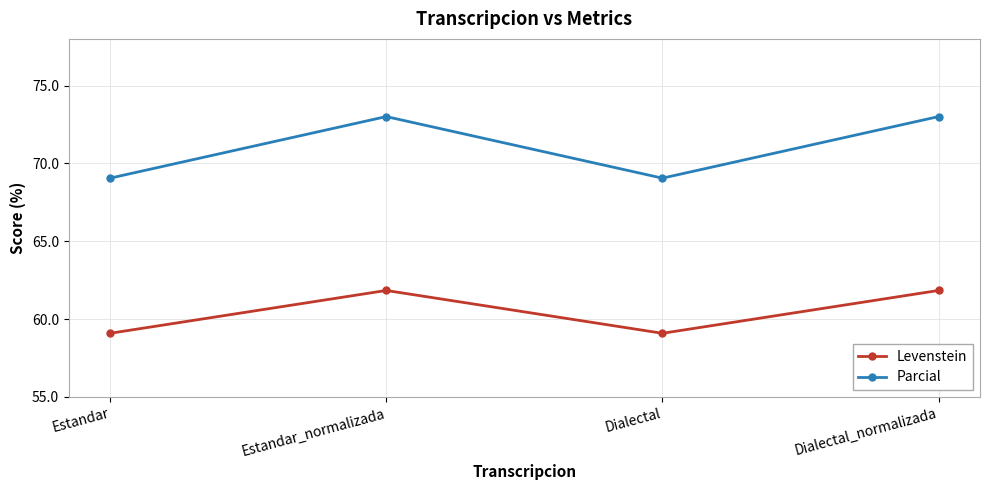

What position from the right is Estandar_normalizada?

3